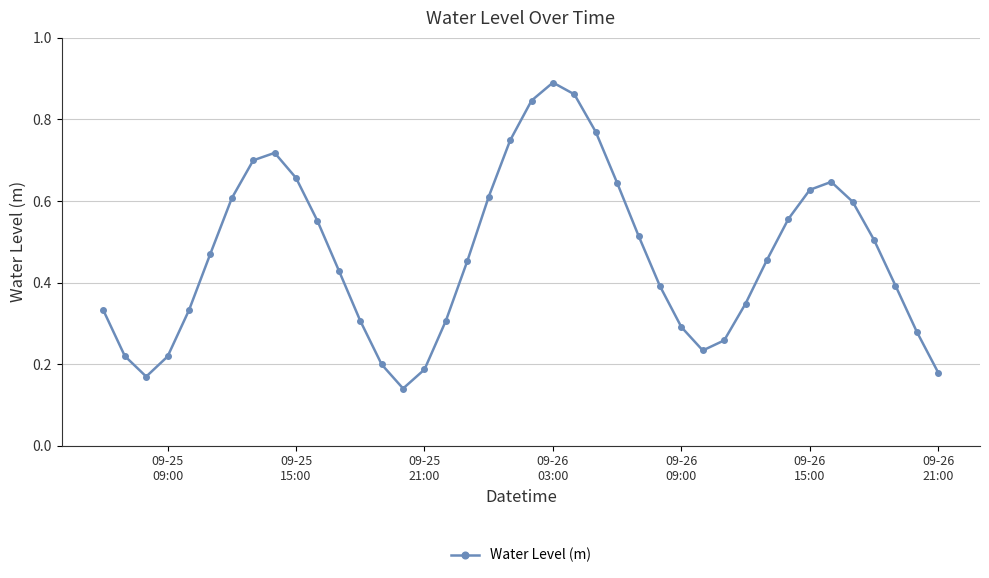

What is the sum of all values?

18.6